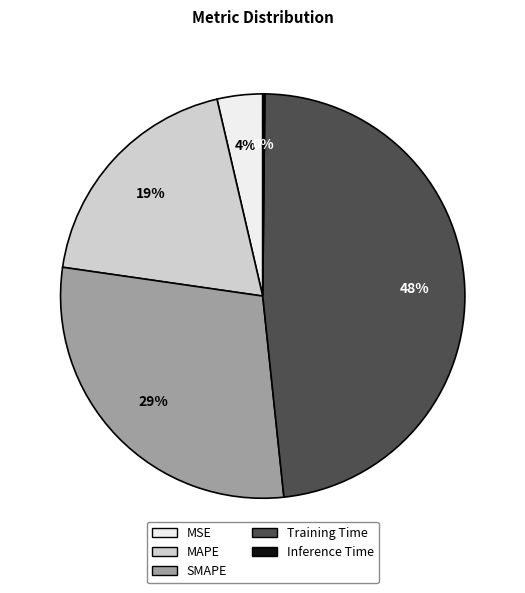

Which category has the biggest portion of the pie?

Training Time